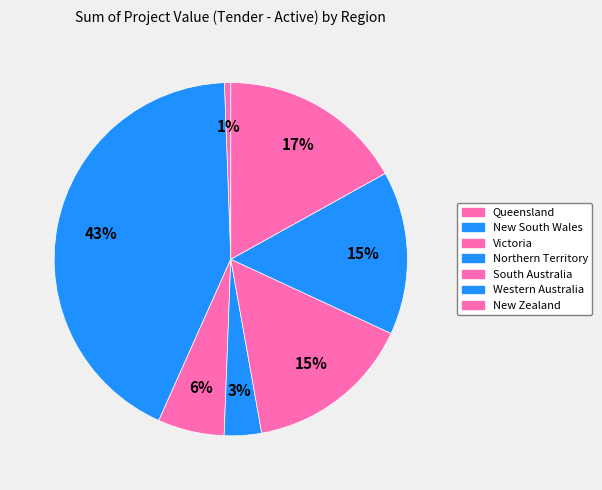

To the nearest percent, what portion does New Zealand represent?

17%